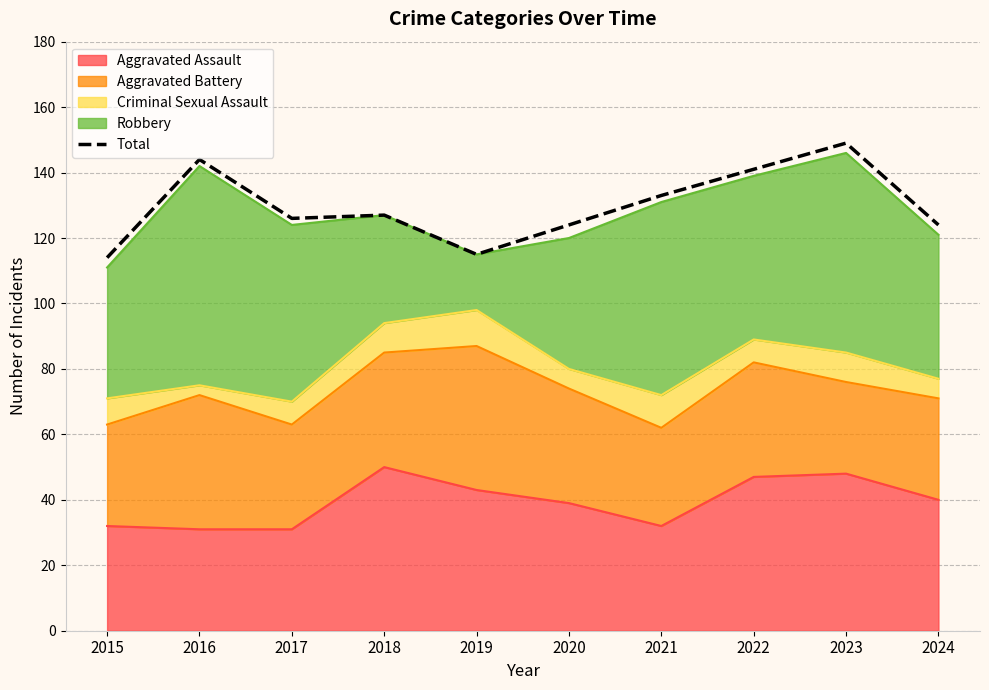

Rank the categories by value from highest to lowest.

2023, 2016, 2022, 2021, 2018, 2017, 2020, 2024, 2019, 2015